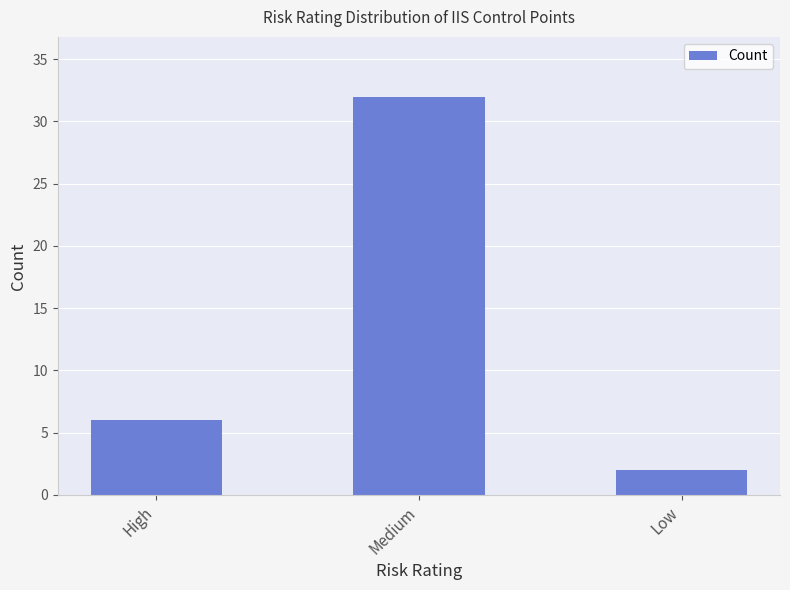

How many data points are less than 6?

1